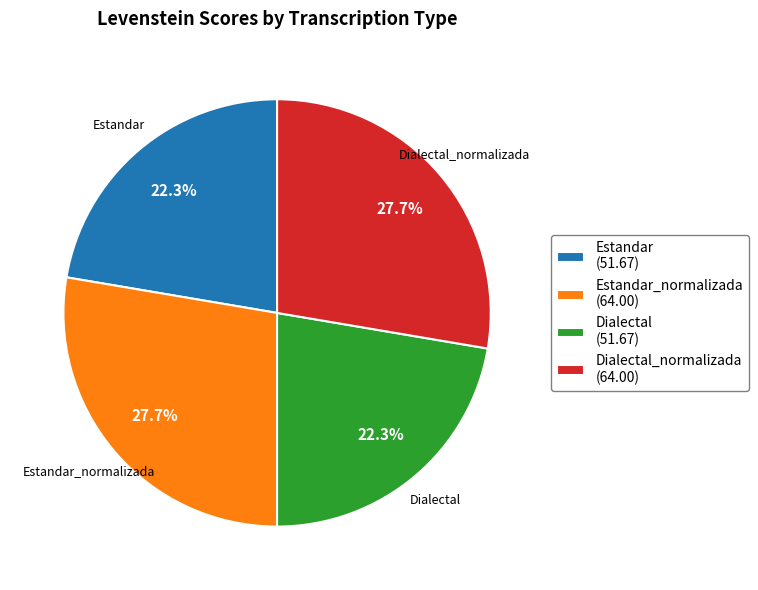

Does Dialectal_normalizada account for over 50% of the chart?

No